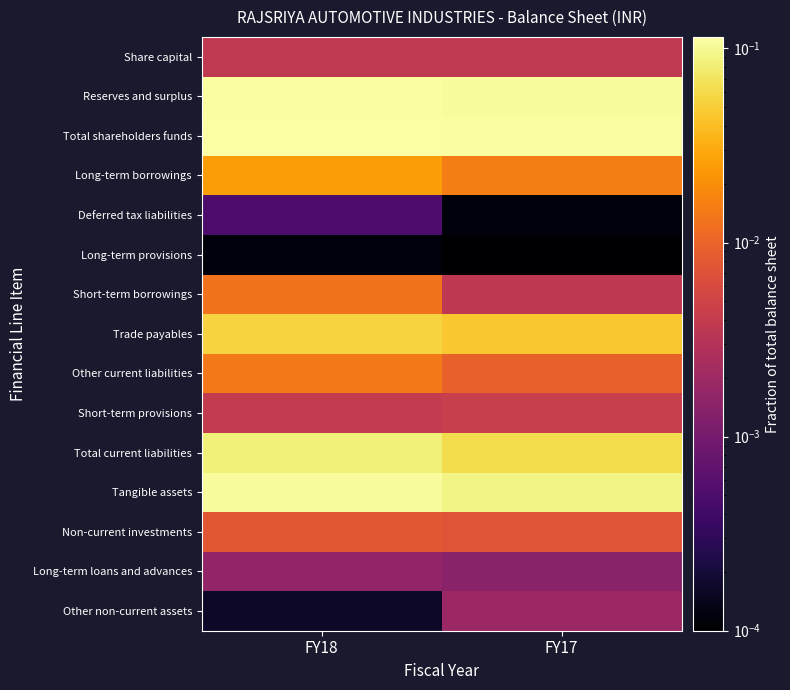

At which category is the sum across all series the highest?

FY18